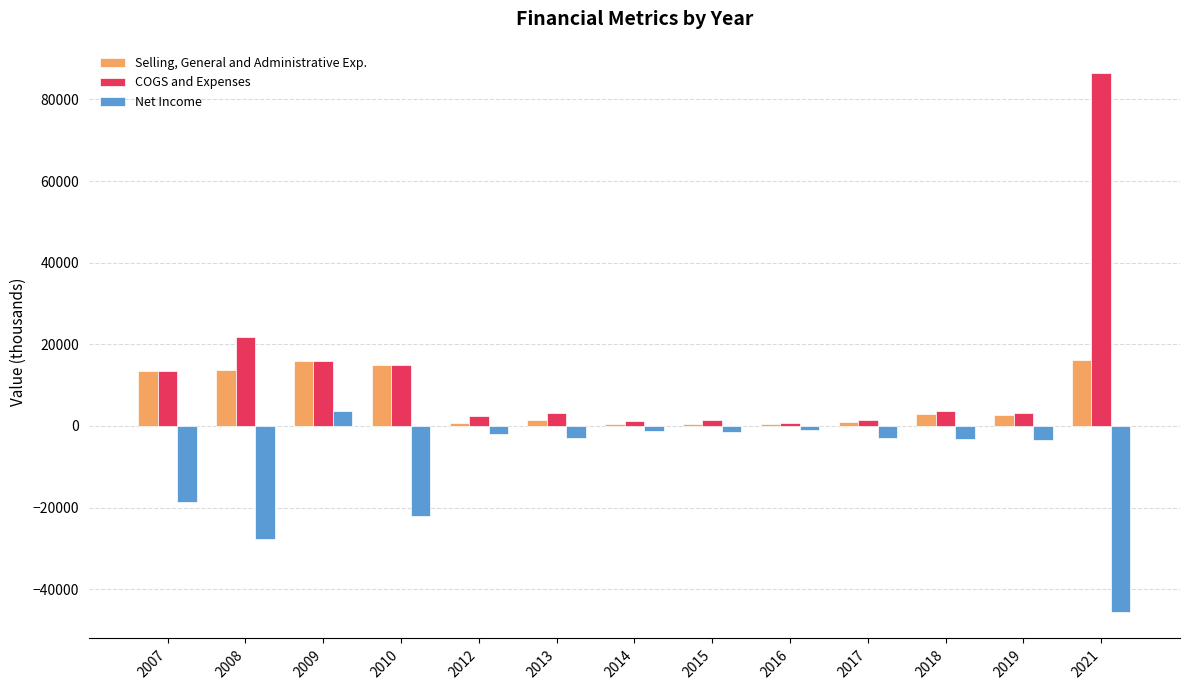

Where is Selling, General and Administrative Exp. nearest to the value 8243?

2007